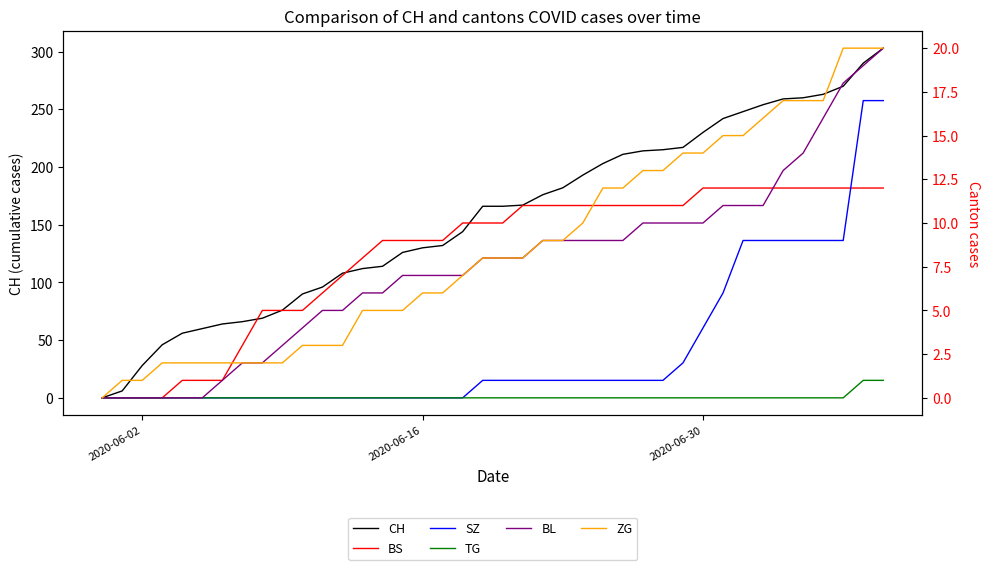

True or false: TG and BL cross at least once.

False